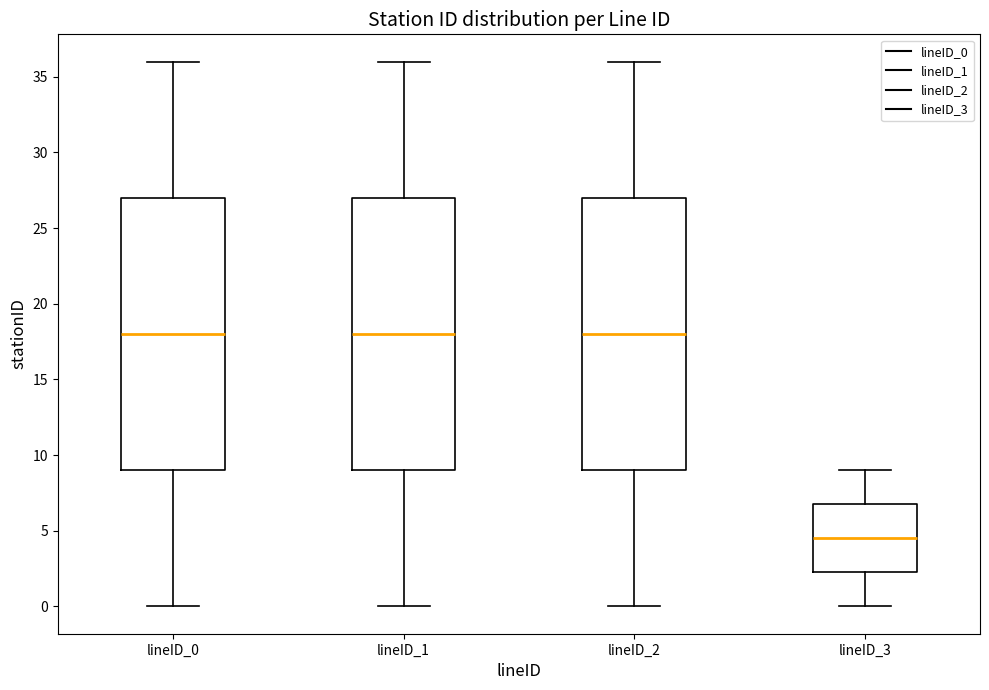

Where does the upper whisker of the box for lineID_2 end on the y-axis? The values are not printed on the chart, so give them approximately, as read against the axis.

36.0